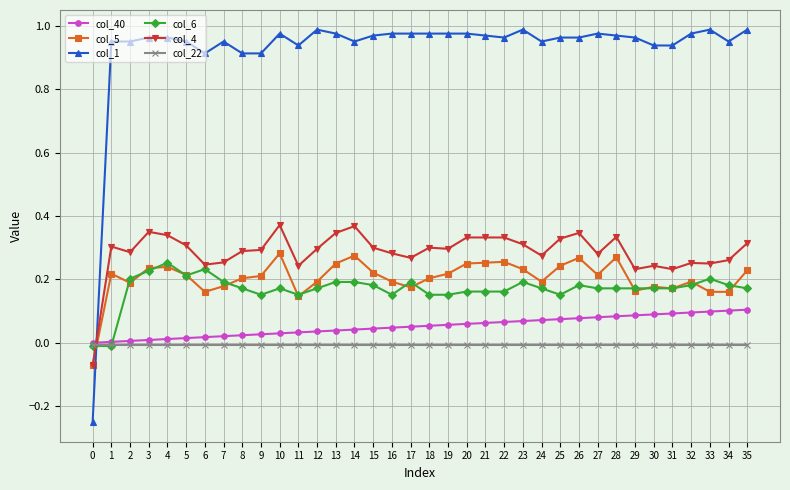

The col_40 series shows 0.0 at 12. True or false?

True